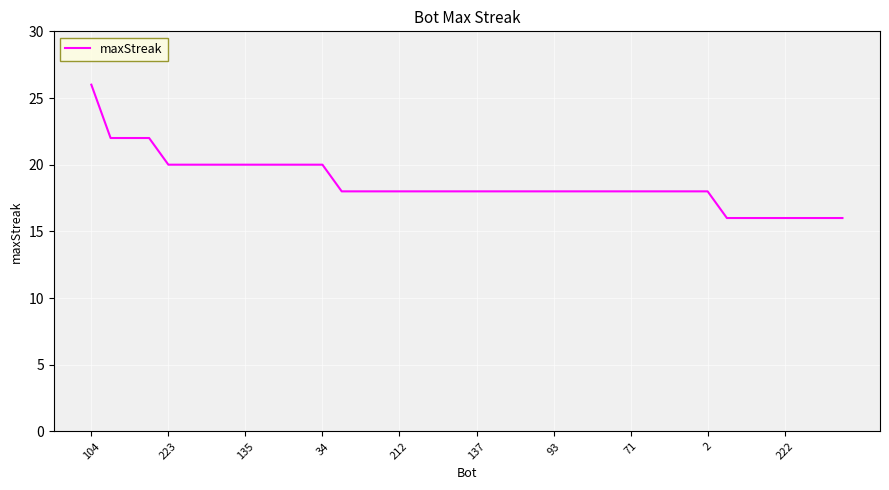

What is the minimum value shown in the chart?

16